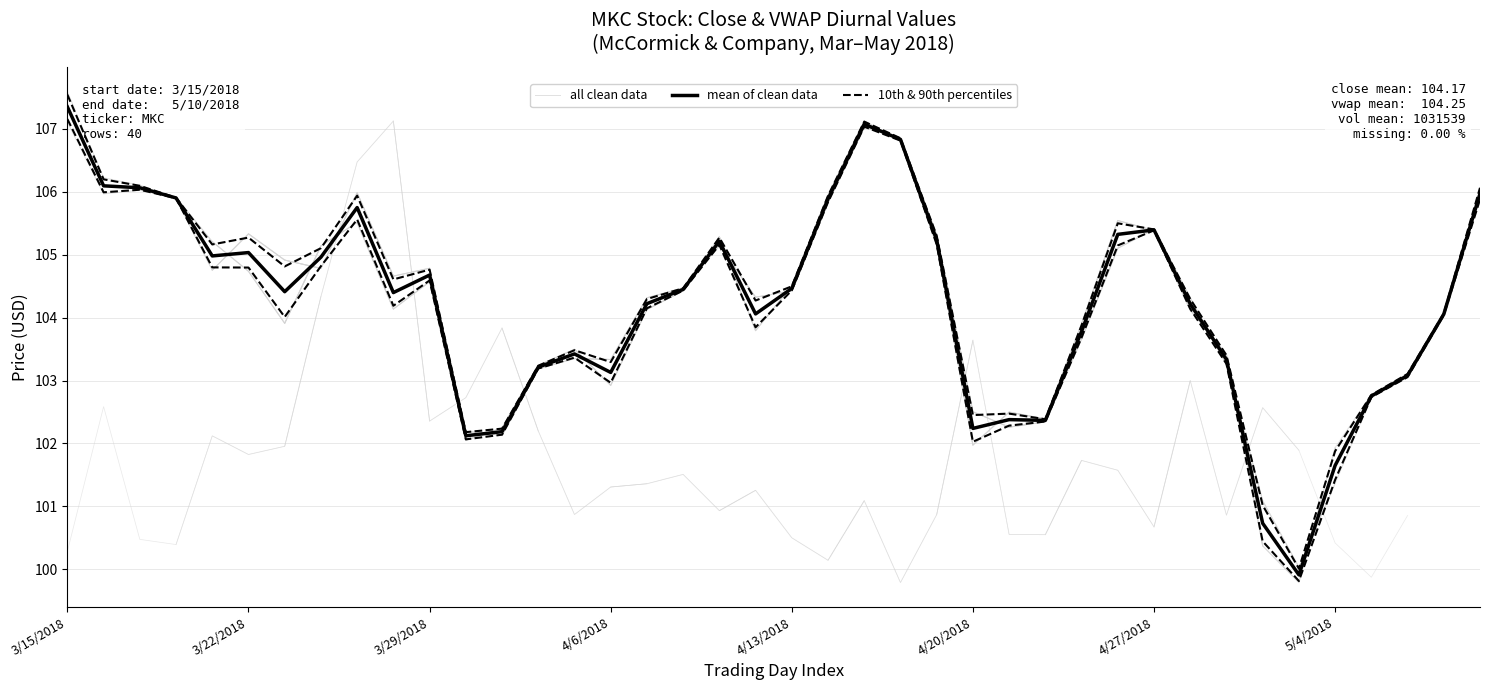

Which category has the highest value across all series?

3/15/2018